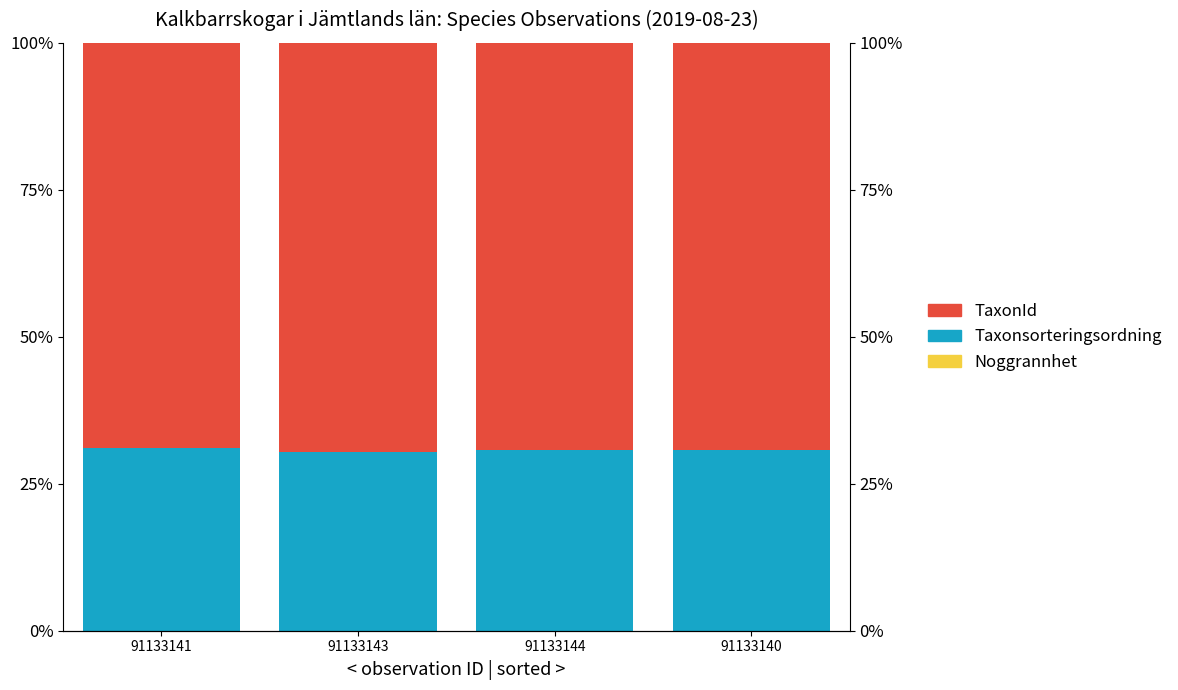

Reading left to right, transcribe all the data shown in this chart.

Noggrannhet: 0.0	0.0	0.0	0.0
Taxonsorteringsordning: 31.0	30.4	30.7	30.7
TaxonId: 69.0	69.5	69.3	69.3